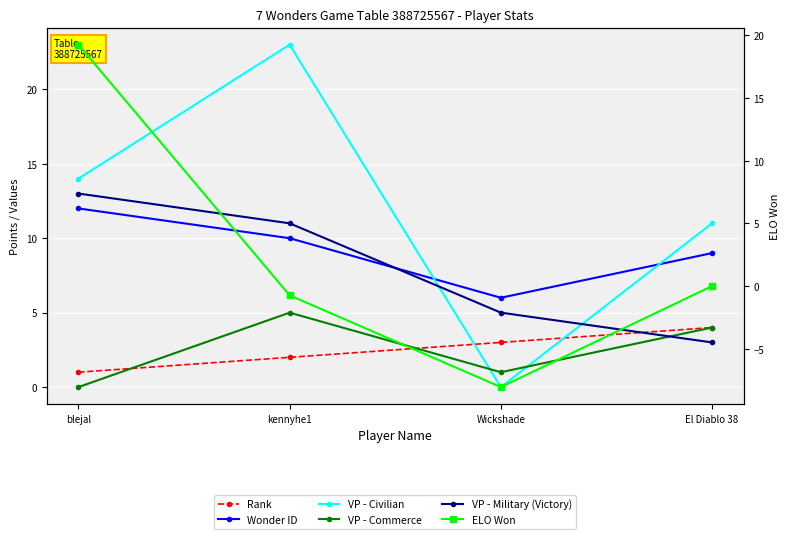

What is the difference between the maximum and minimum values in the Rank series?

3.0